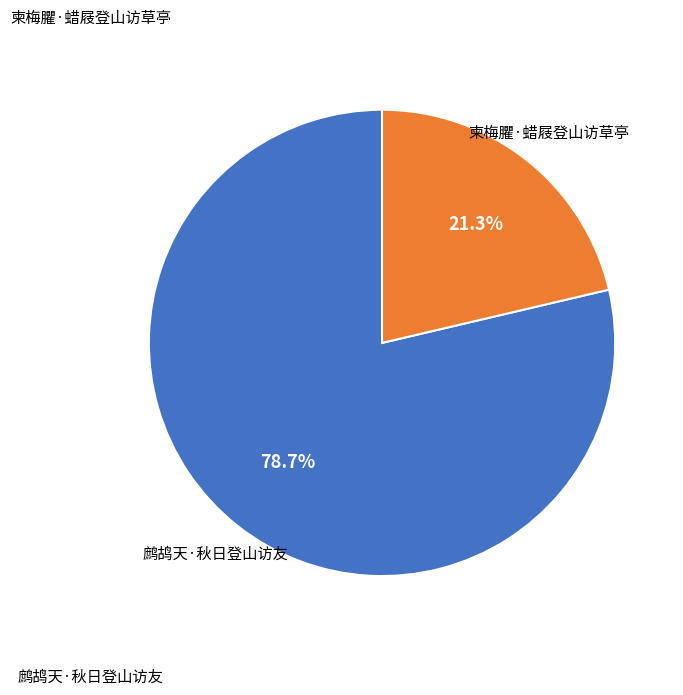

Count the number of slices in the pie.

2